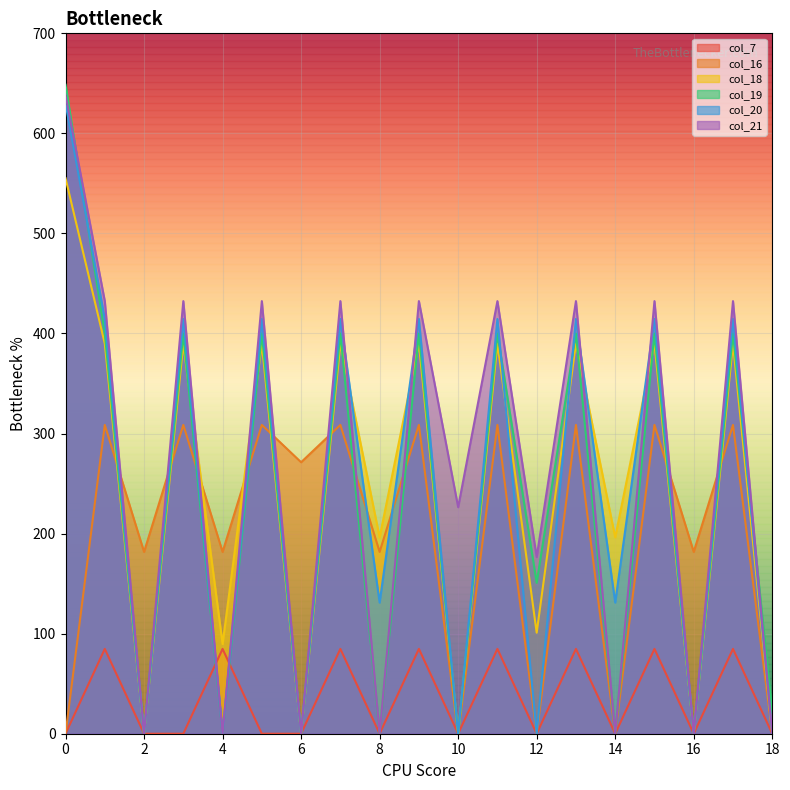

Between which two adjacent categories do col_19 and col_16 first intersect?

1 and 2